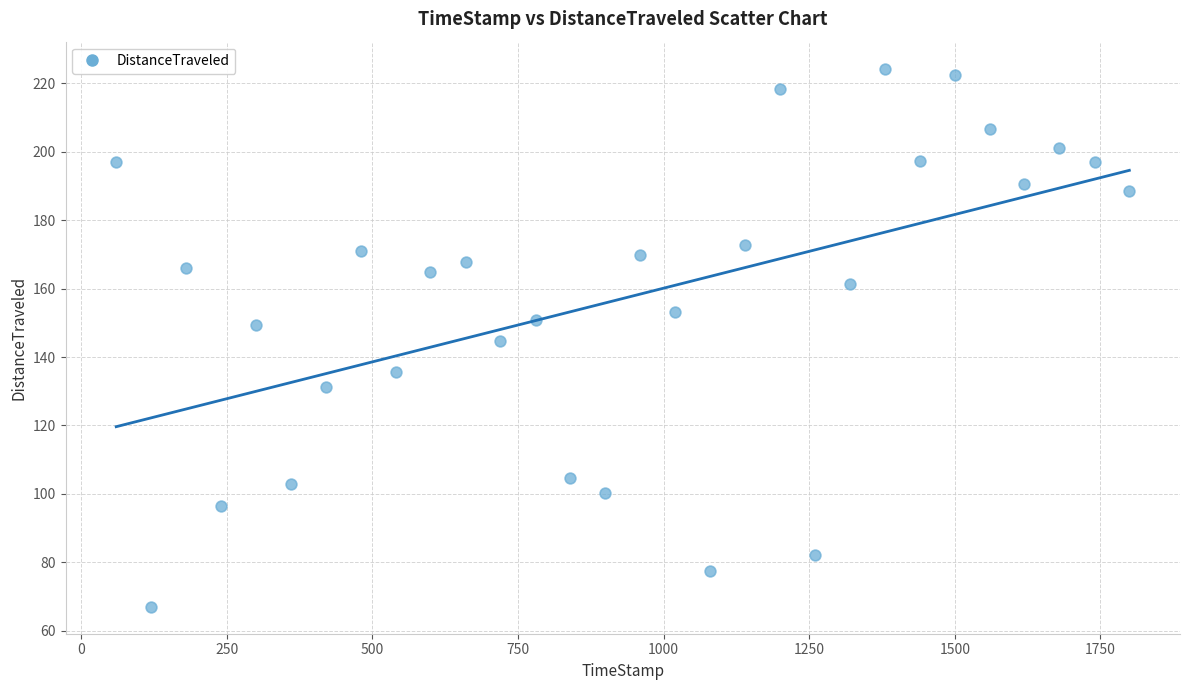

What is the range of X values (max minus min)?

1739.8